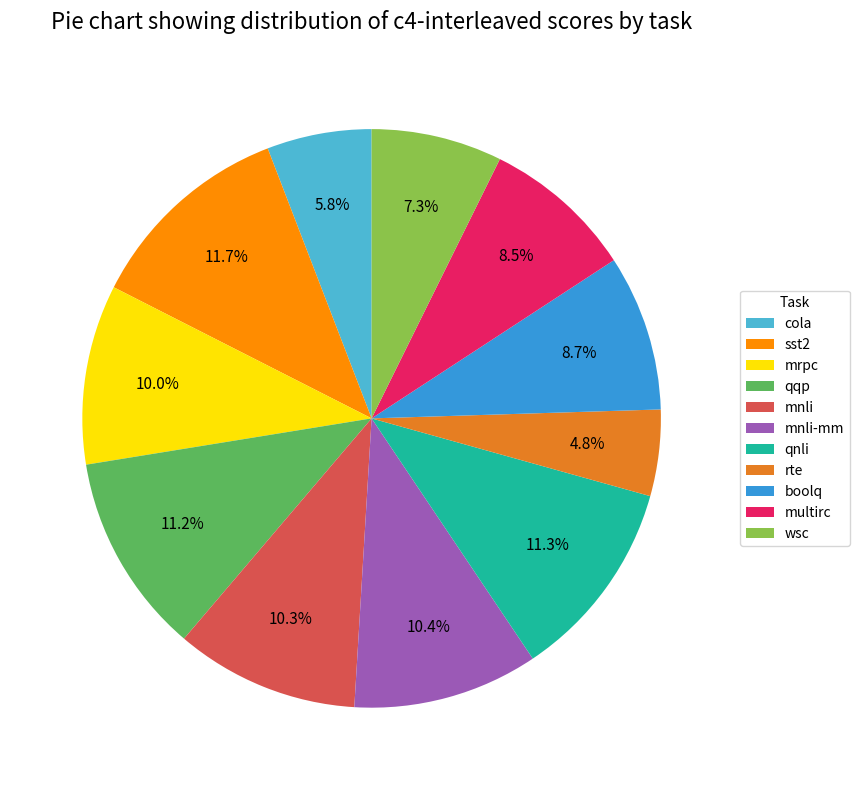

Does rte represent more than half of the total?

No